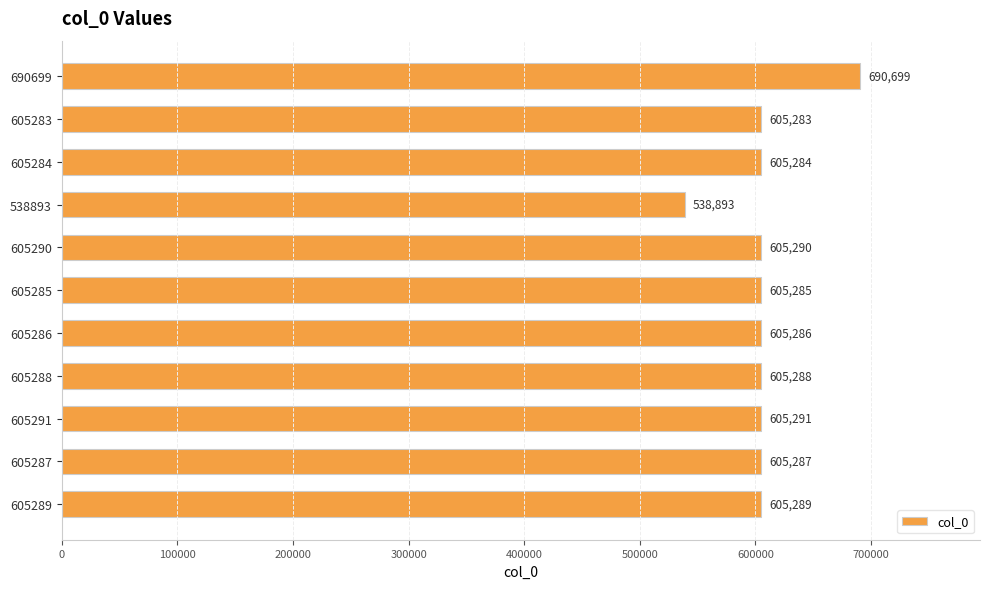

List the labels in order of value, smallest first.

538893, 605283, 605284, 605285, 605286, 605287, 605288, 605289, 605290, 605291, 690699